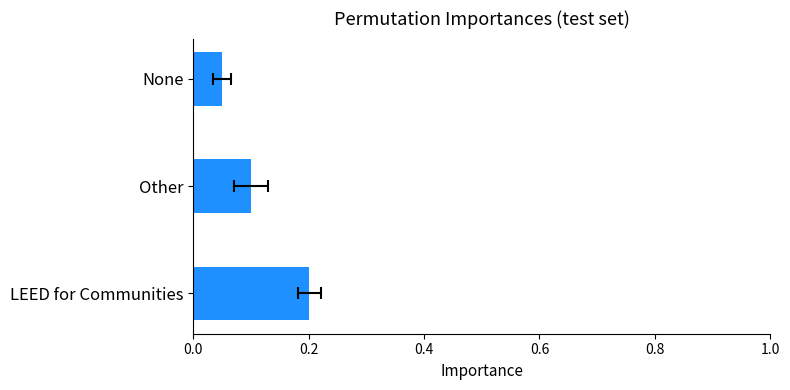

Are the bars grouped side by side (vs. stacked)?

No